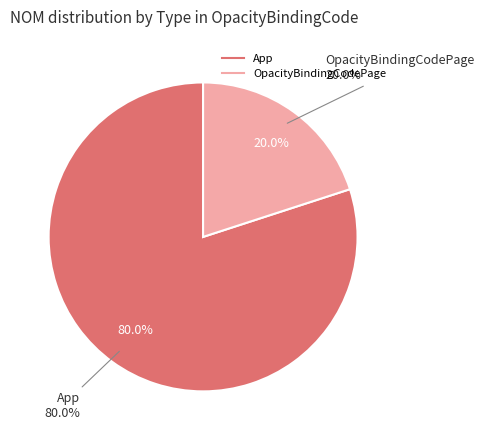

Which category has the smallest portion of the pie?

OpacityBindingCodePage